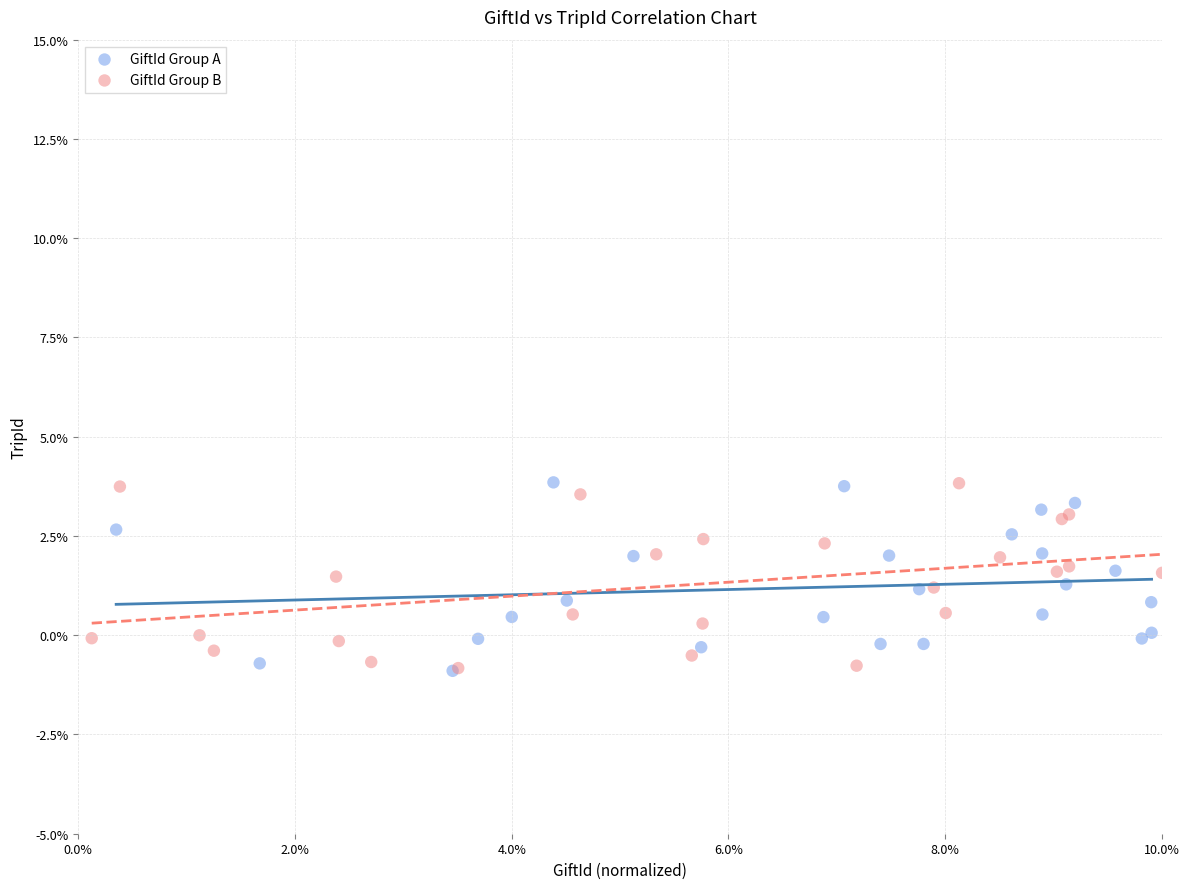

What are all the series names shown in the legend?

GiftId Group A, GiftId Group B